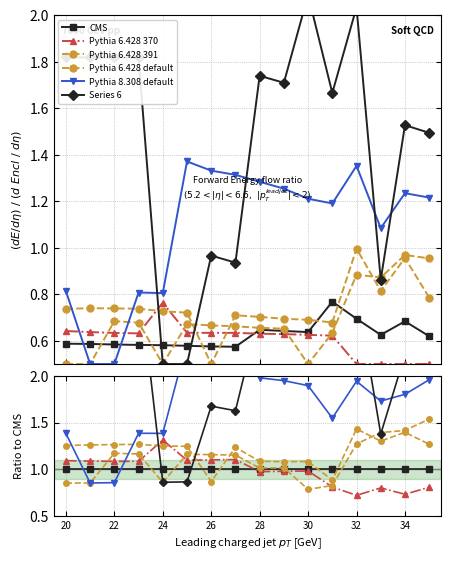

Which series changed the most between 26 and 30?

Series 6